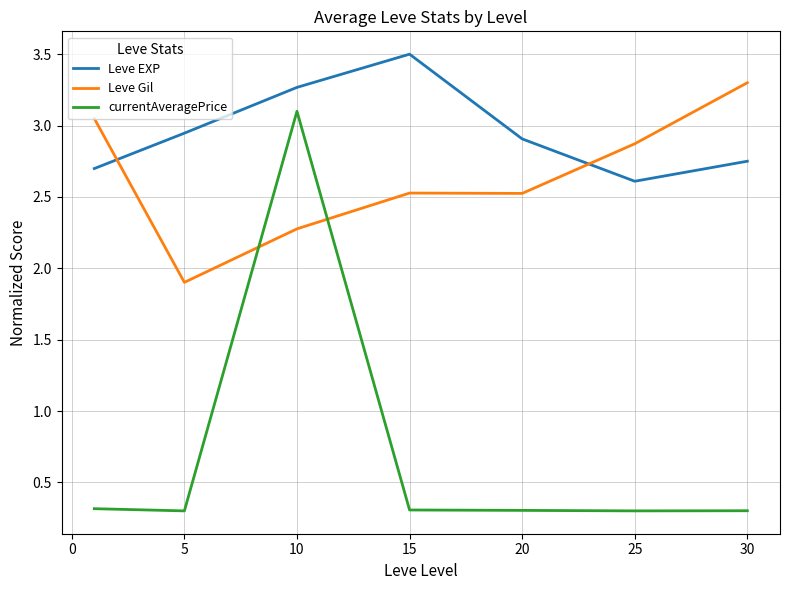

List the series in order of their peak value, highest first.

Leve EXP, Leve Gil, currentAveragePrice